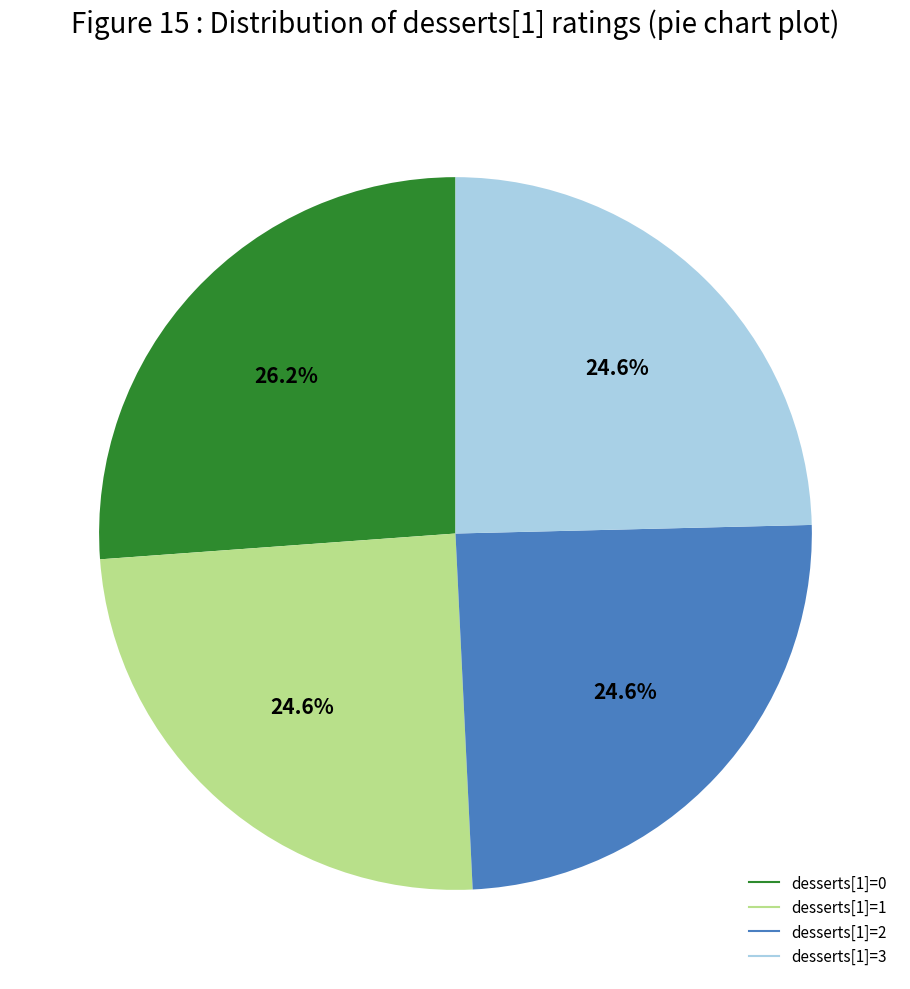

Count the number of slices in the pie.

4